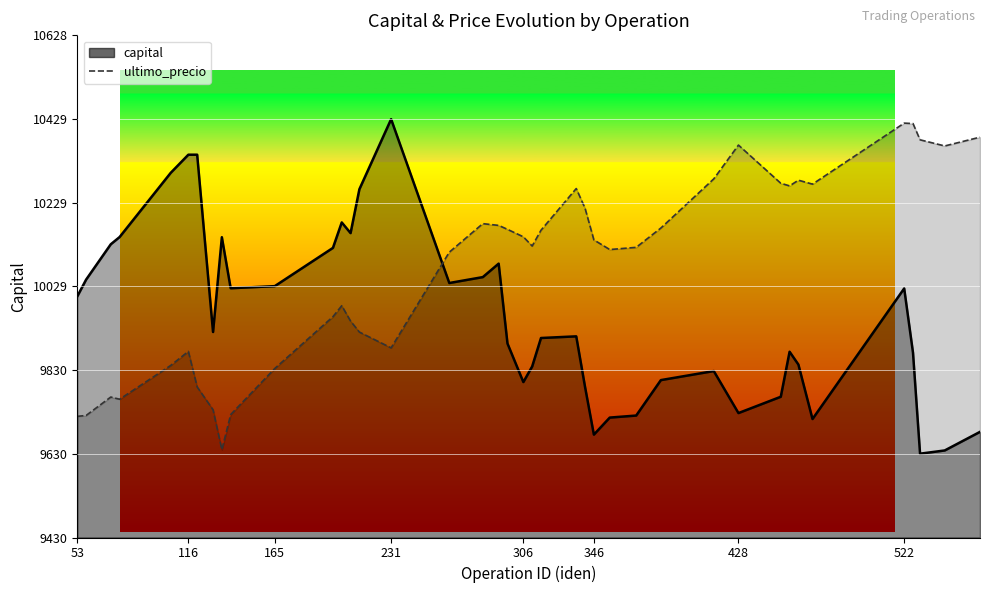

Between which two adjacent categories do capital and ultimo_precio first intersect?

231 and 264